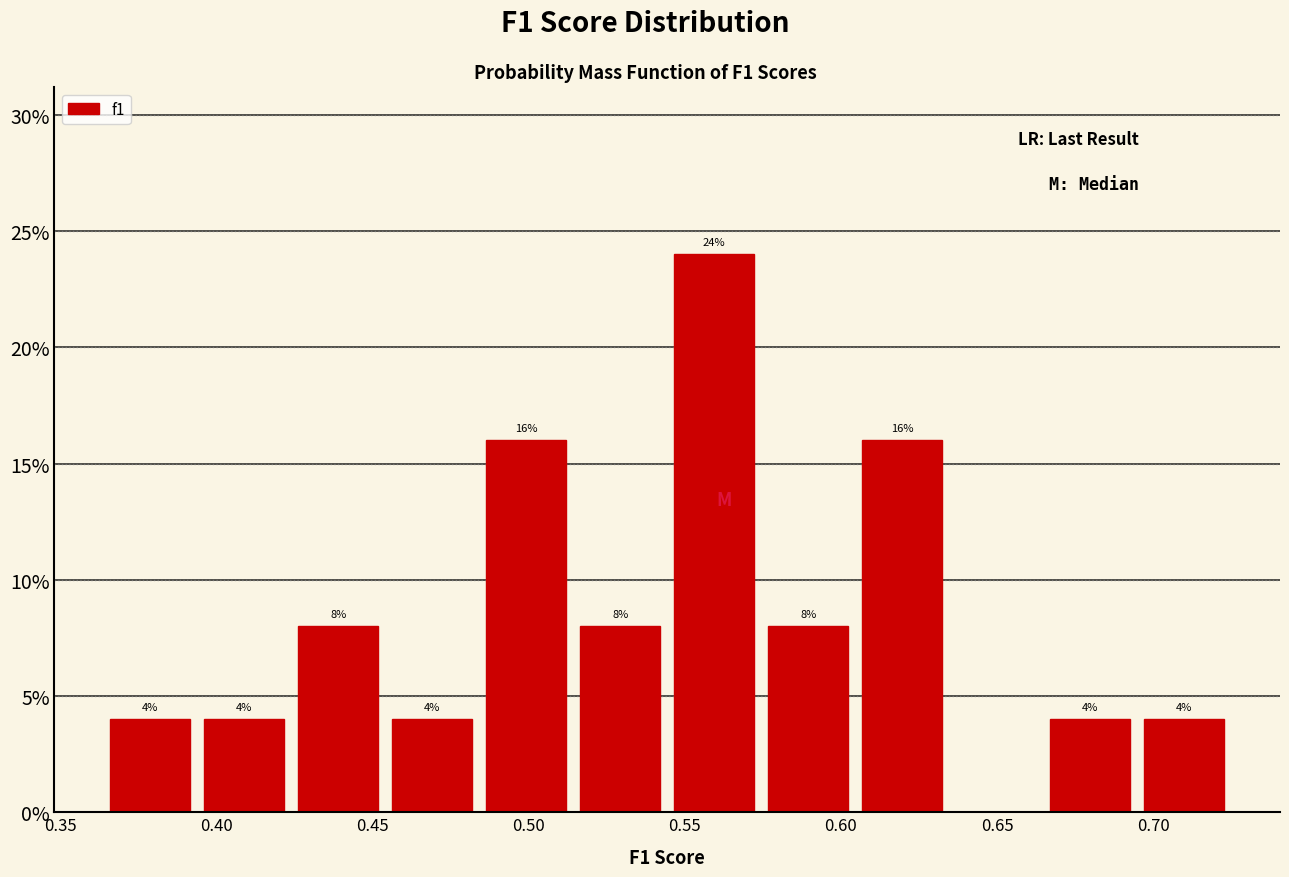

Over which range of the x-axis is the bar tallest?

0.545 to 0.575